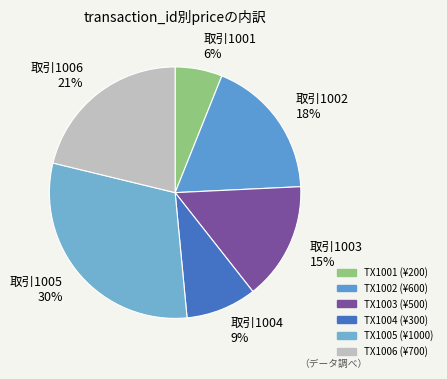

Which category has the smallest portion of the pie?

1001